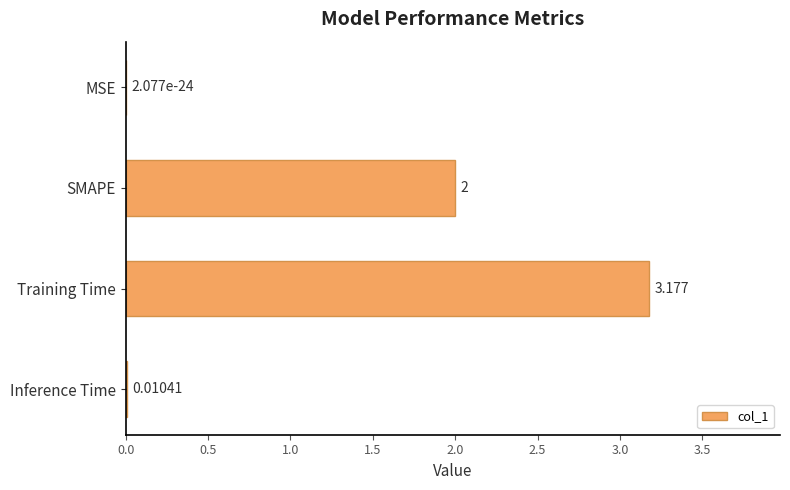

Which has a higher value, Training Time or SMAPE?

Training Time